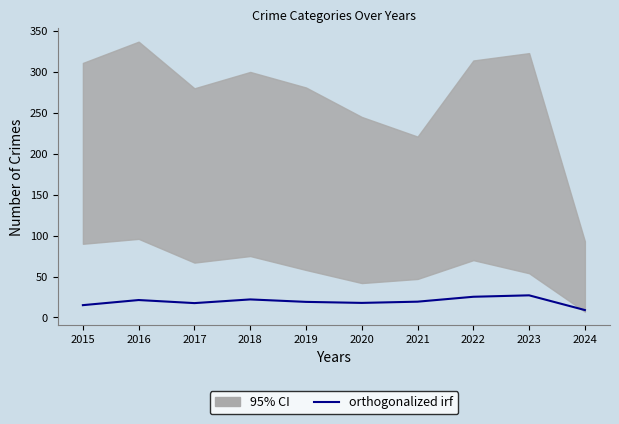

Is it true that the value at 2017 is 28.8?

False